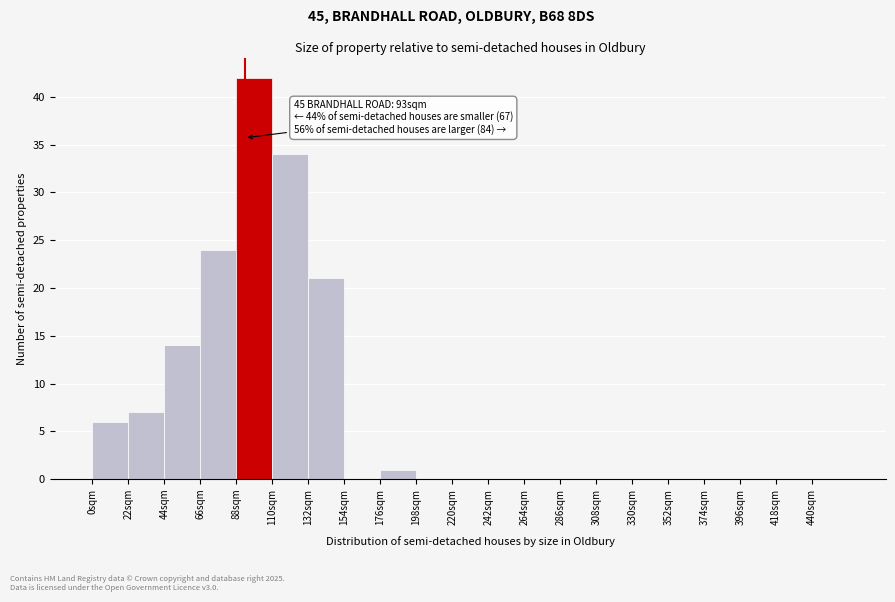

Over which range of the x-axis is the bar tallest?

88 to 110